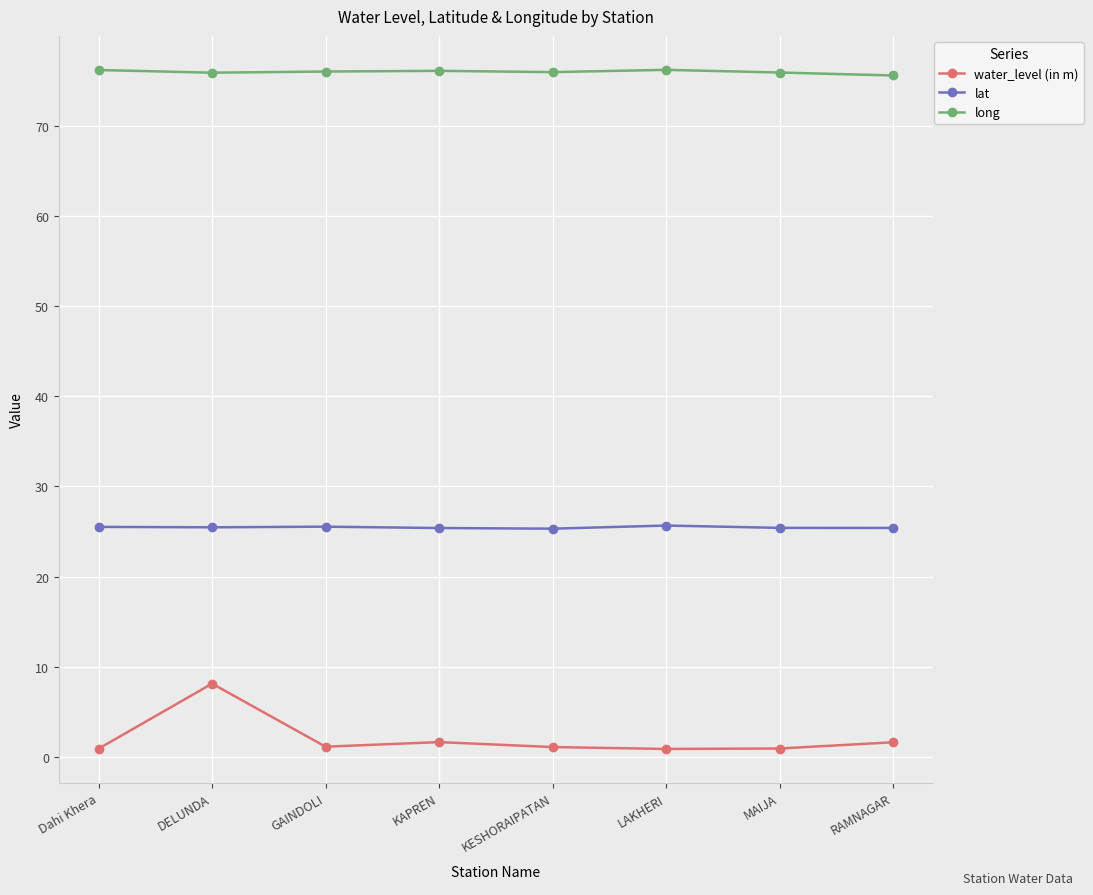

List the series in order of their peak value, lowest first.

water_level (in m), lat, long